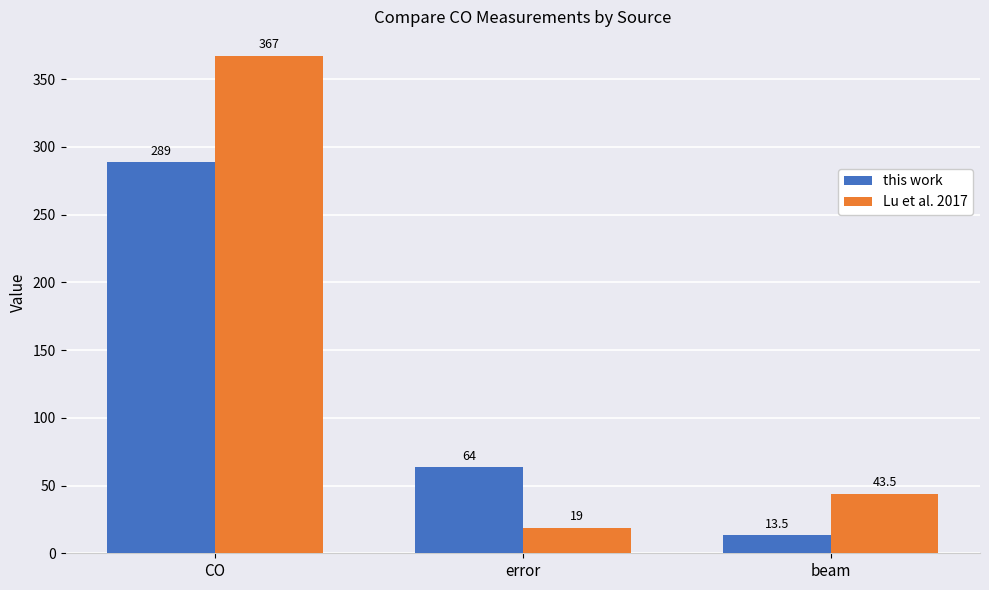

Rank the series by their average value, from lowest to highest.

this work, Lu et al. 2017